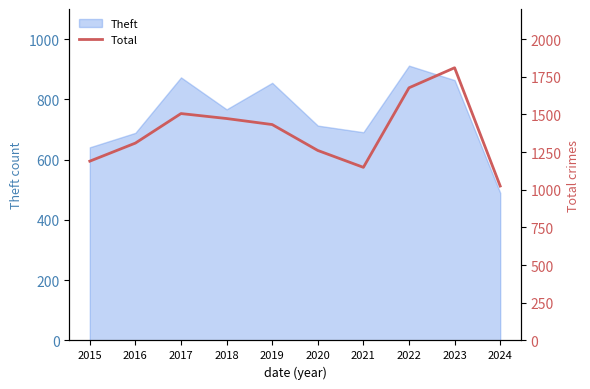

What is the maximum value shown in the chart?

1810